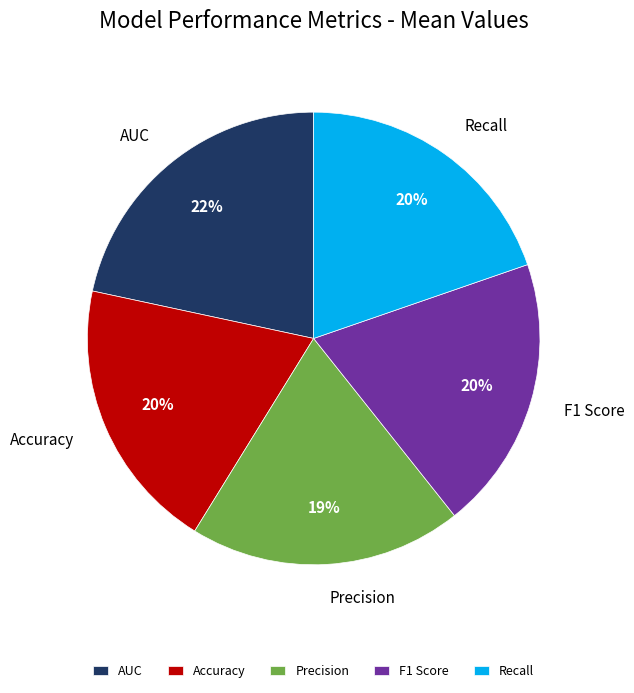

To the nearest percent, what is the combined percentage of Precision and AUC?

41%